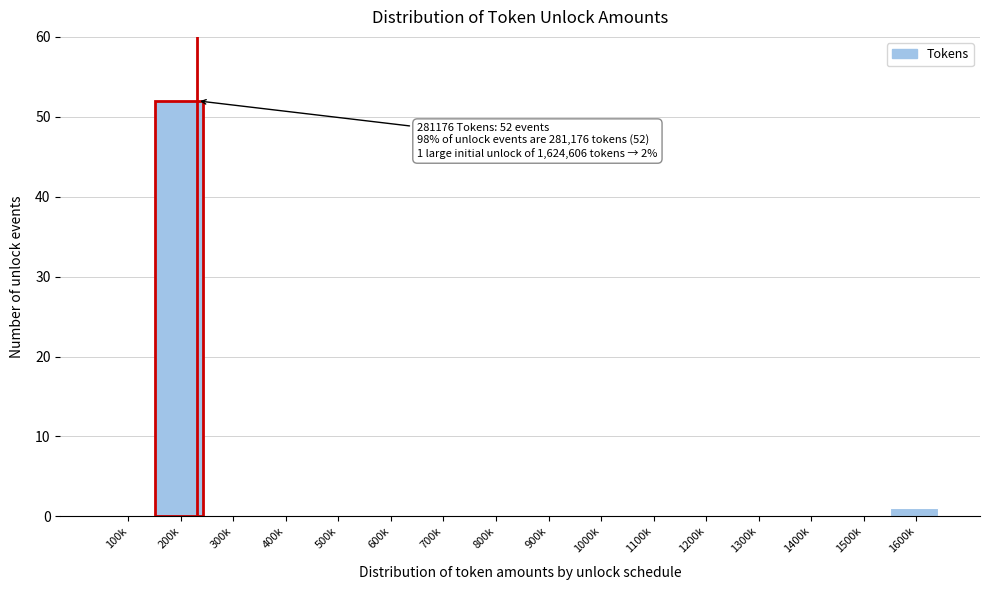

Reading left to right, extract all data points from this chart.

100k=0	200k=52	300k=0	400k=0	500k=0	600k=0	700k=0	800k=0	900k=0	1000k=0	1100k=0	1200k=0	1300k=0	1400k=0	1500k=0	1600k=1